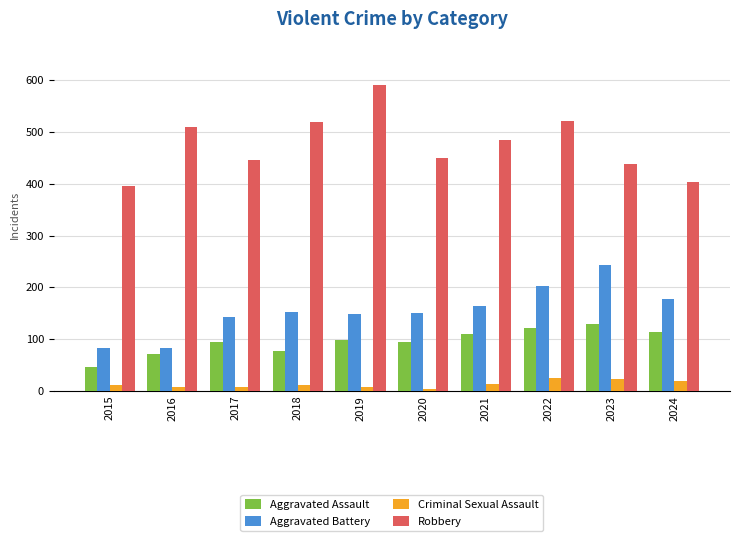

What is the average value of the Robbery series?

476